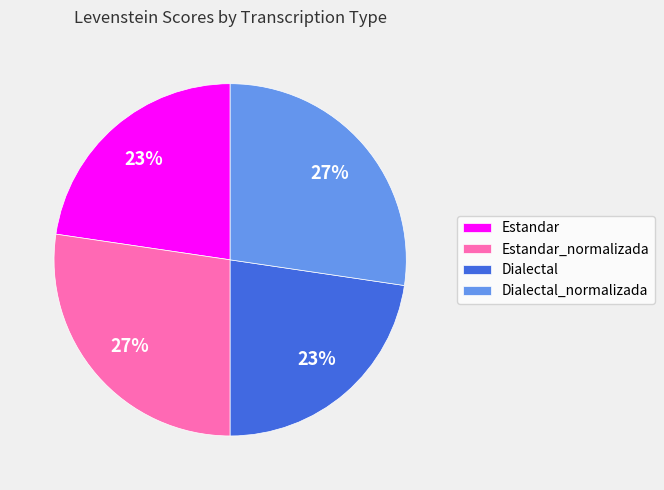

To the nearest percent, what is the combined percentage of Dialectal and Estandar_normalizada?

50%